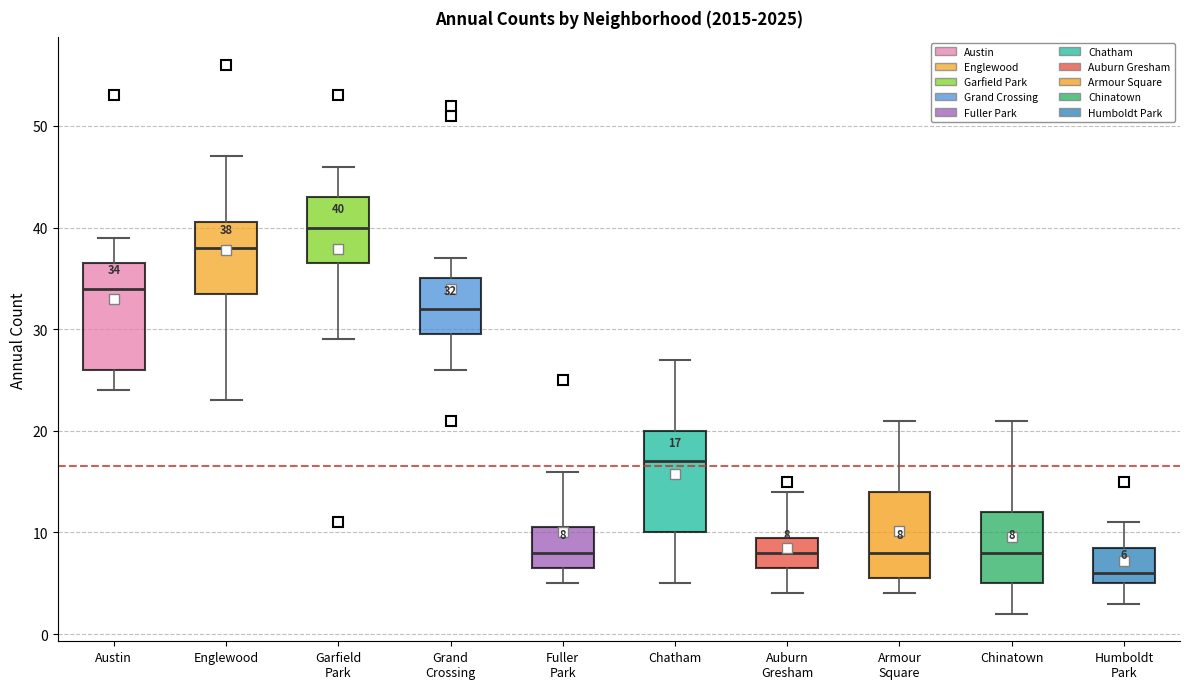

Which box has the highest median line?

Garfield Park